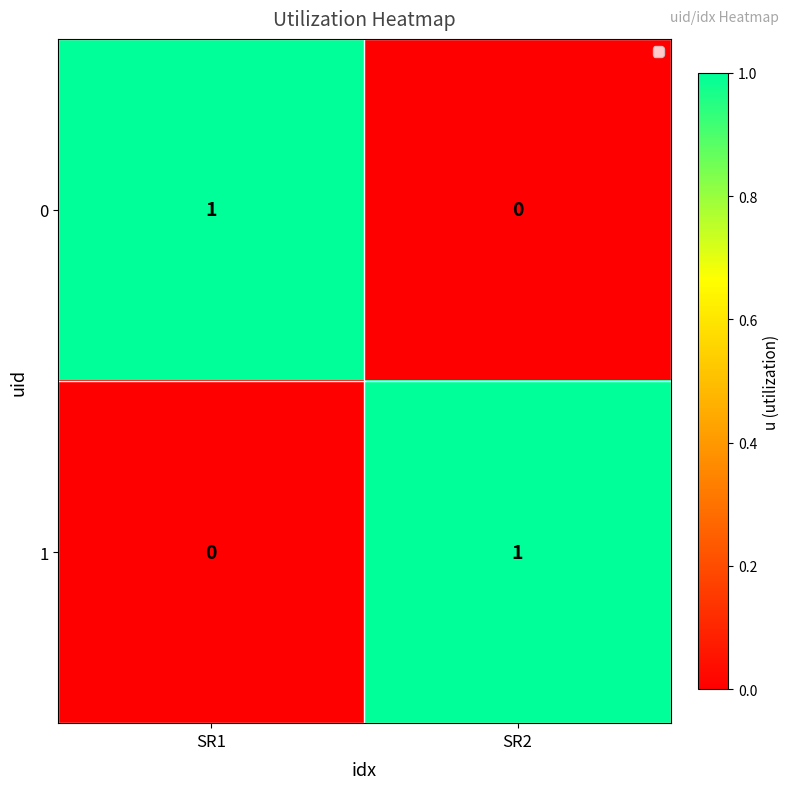

Where is 0 nearest to the value 0?

SR2